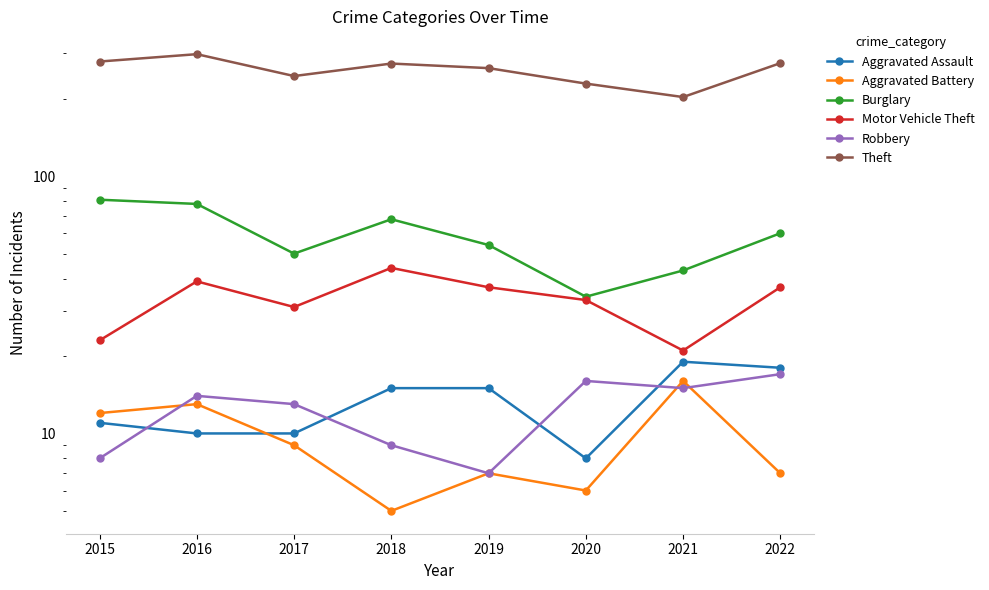

What are all the series names shown in the legend?

Aggravated Assault, Aggravated Battery, Burglary, Motor Vehicle Theft, Robbery, Theft